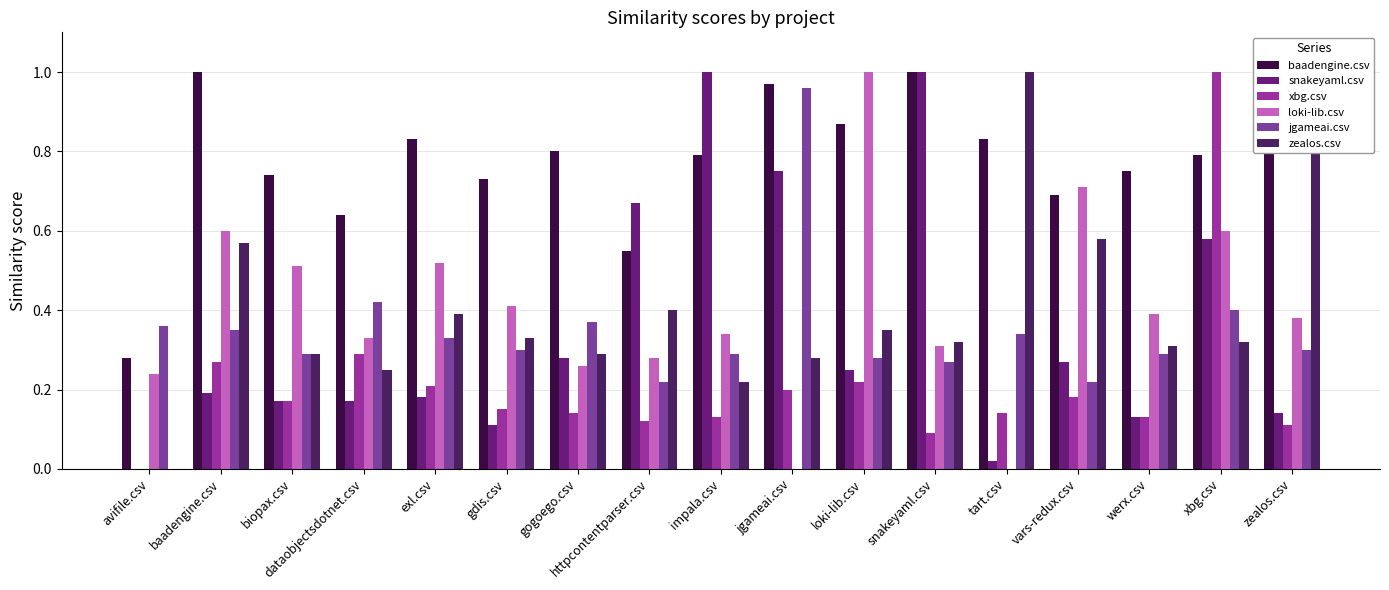

What is the difference between the second highest and second lowest values in the jgameai.csv series?

0.2